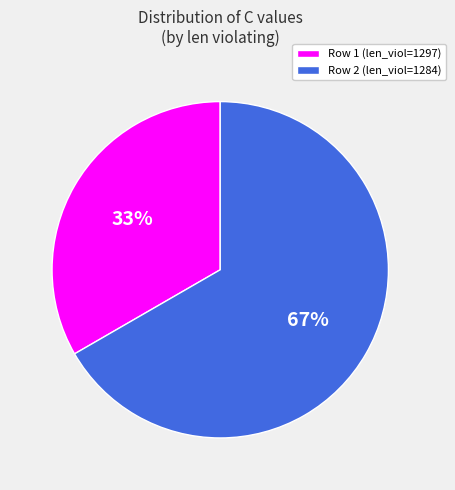

To the nearest percent, what is the average slice percentage?

50%